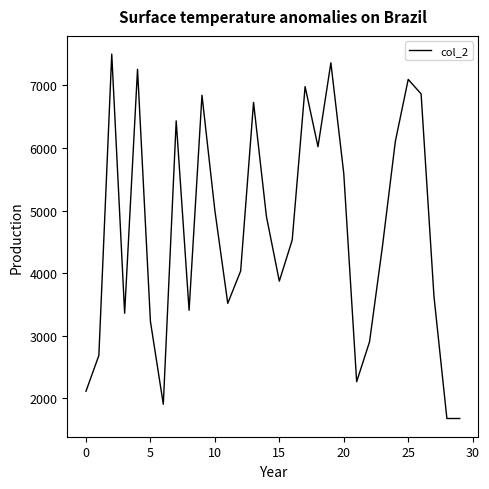

What is the maximum value shown in the chart?

7501